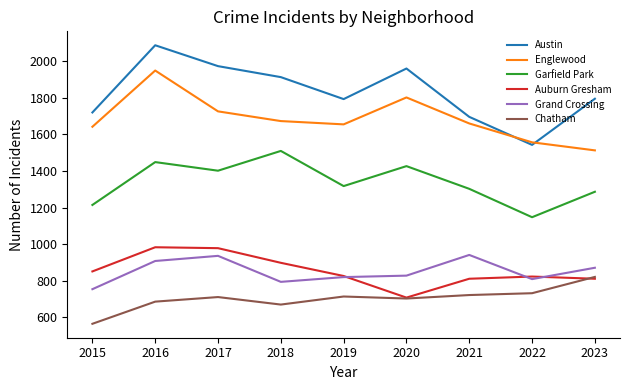

What is the difference between the maximum and minimum values in the Austin series?

544